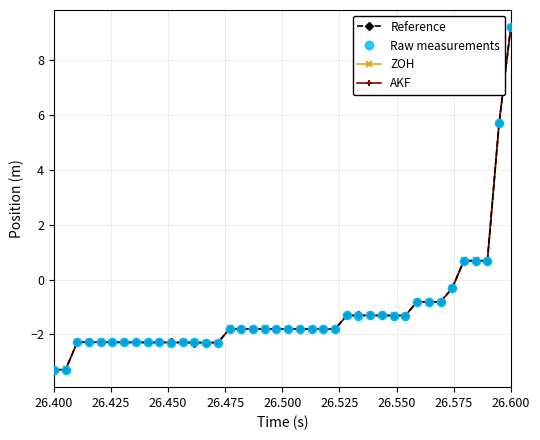

At how many categories does at least one series exceed 0?

5